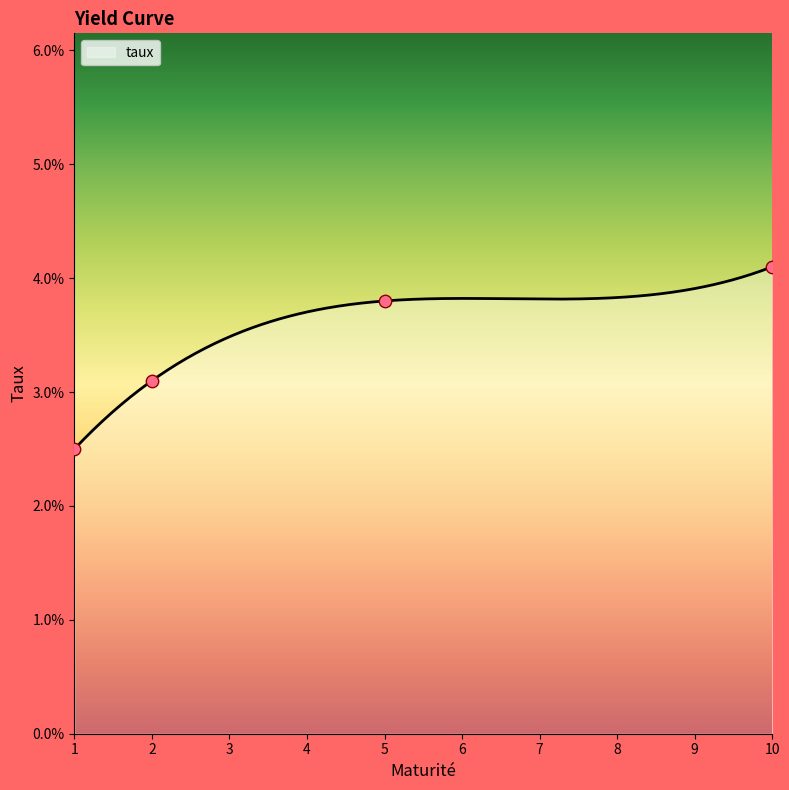

Between 10 and 5, which is larger?

10